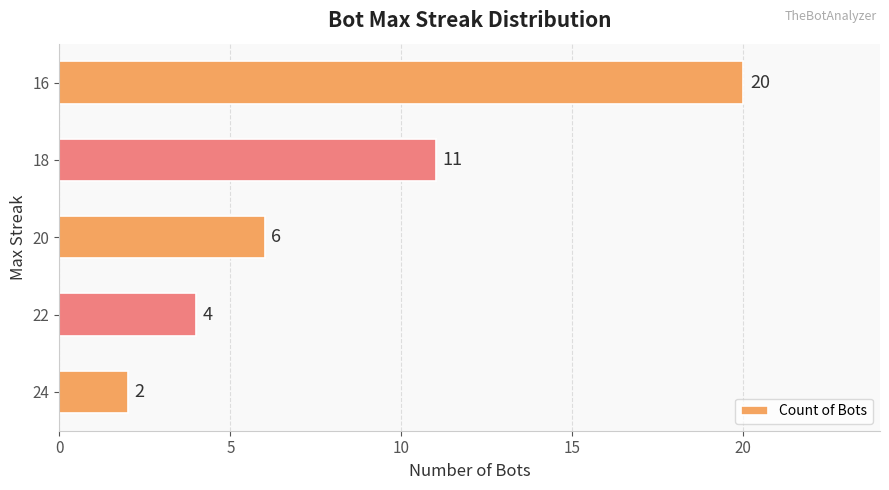

Is it true that the value at 22 is 1?

False